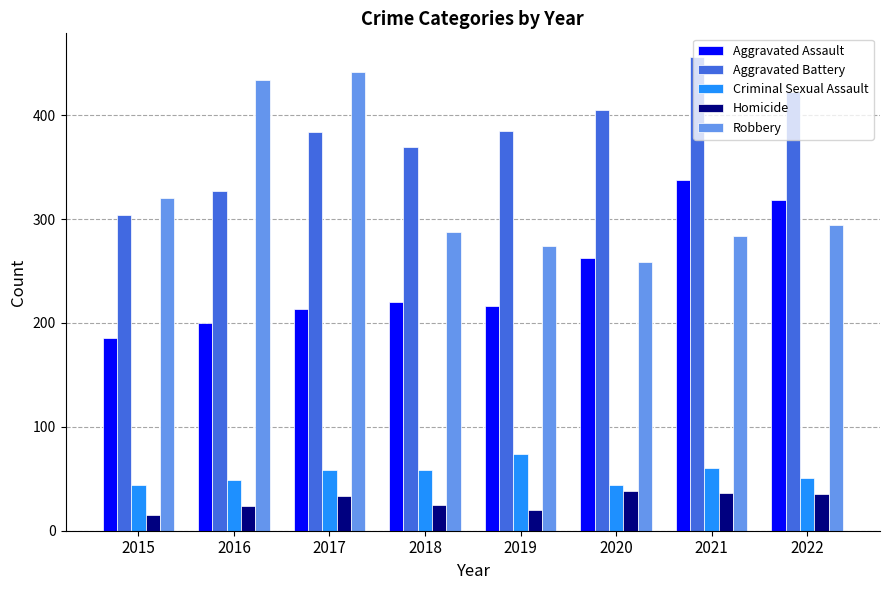

What is the difference between the highest and lowest values at 2018?

344